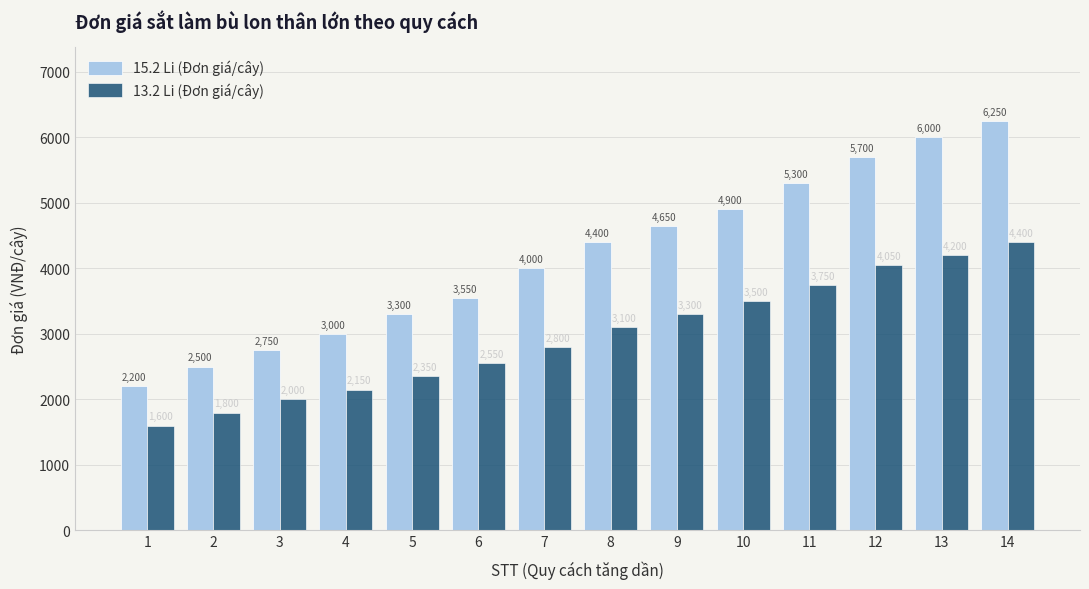

Which series changed the most between 1 and 5?

15.2 Li (Đơn giá/cây)